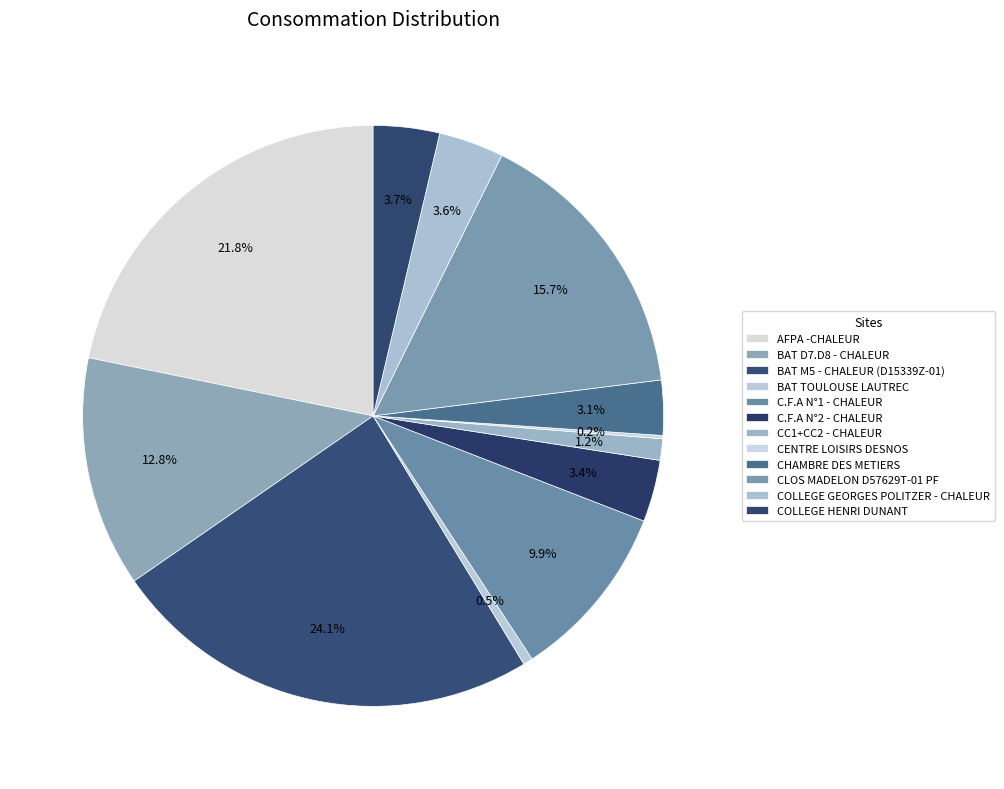

To the nearest percent, what is the average slice percentage?

8%